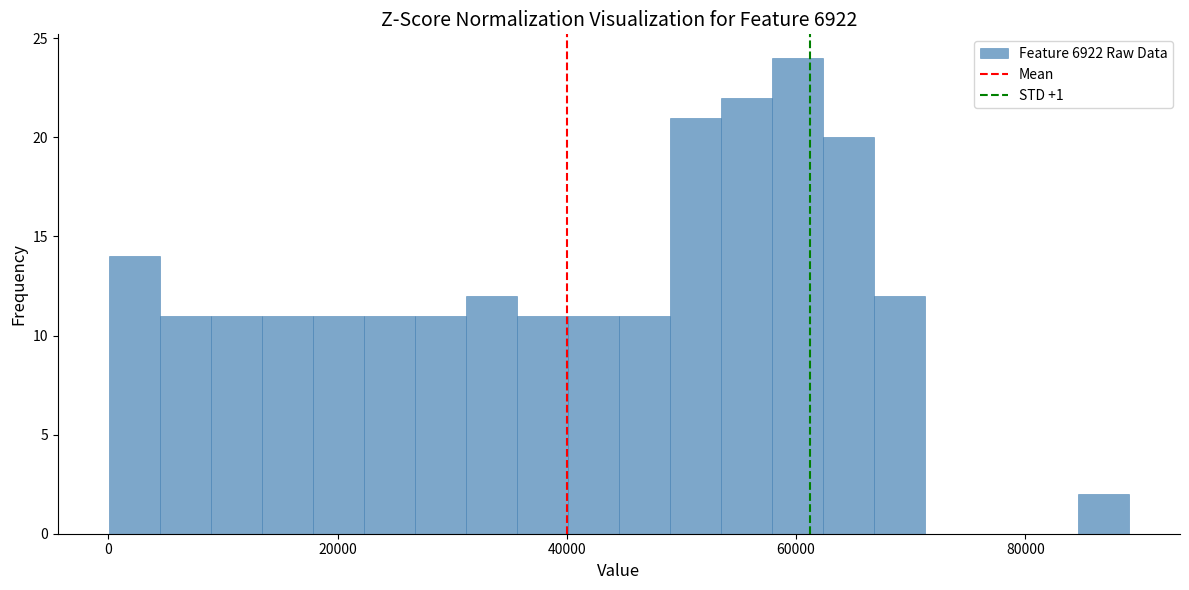

Read against the x-axis, roughly where is the centre of the tallest bar?

60000